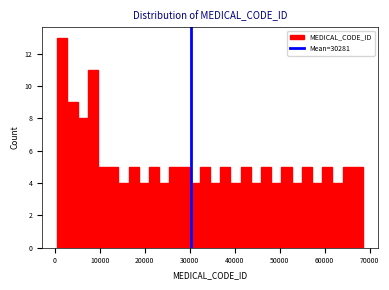

Read against the x-axis, roughly where is the centre of the tallest bar?

2000